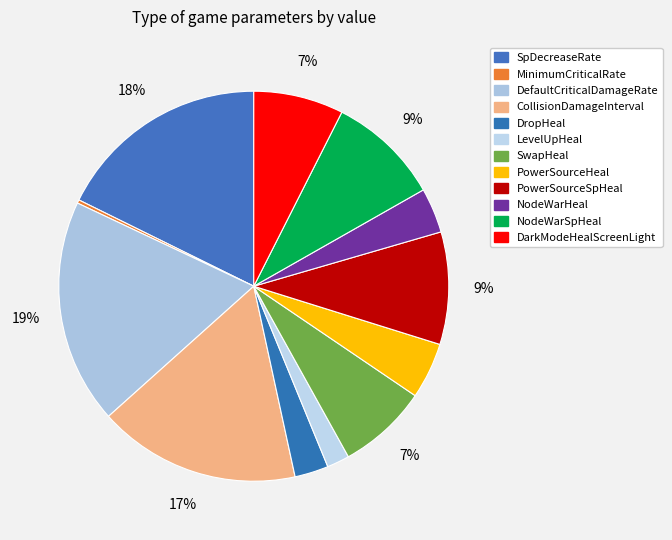

Count the number of slices in the pie.

12